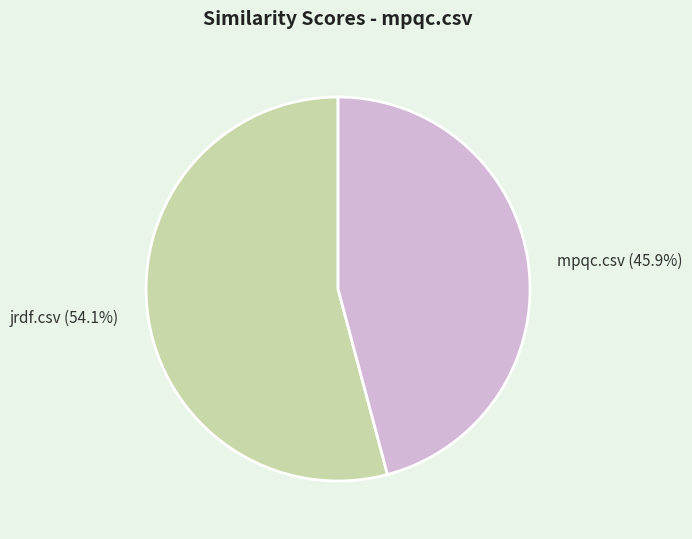

Does any single category account for the majority?

Yes